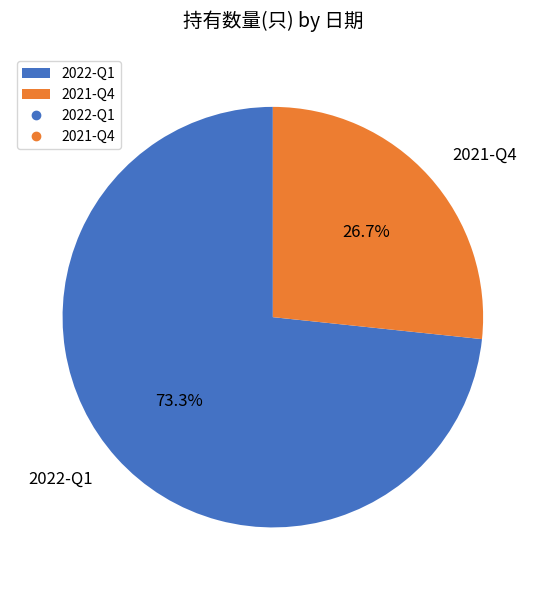

The 2022-Q1 slice represents 73% of the pie. True or false?

True